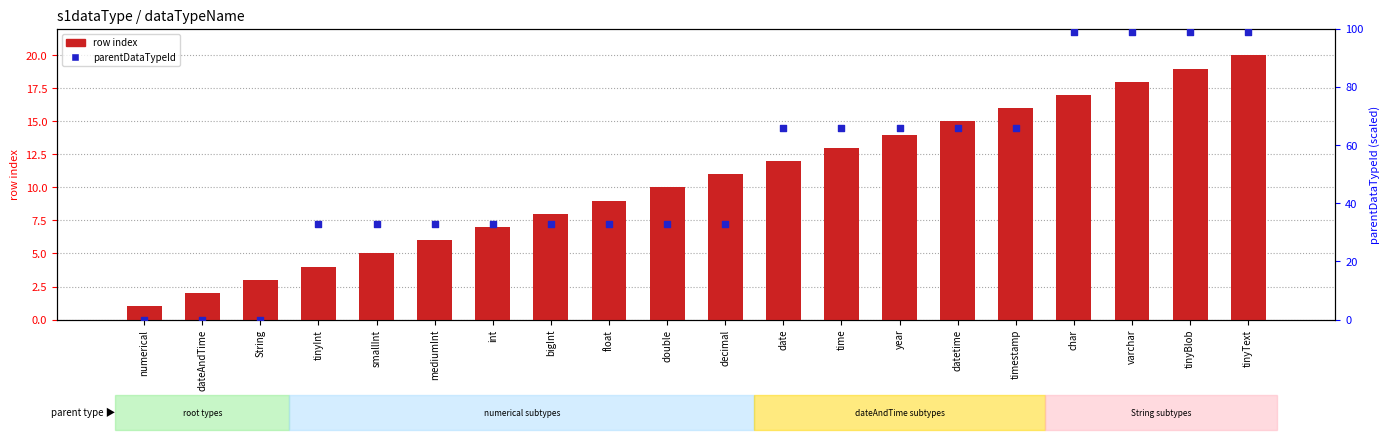

At which category is the sum across all series the highest?

tinyText